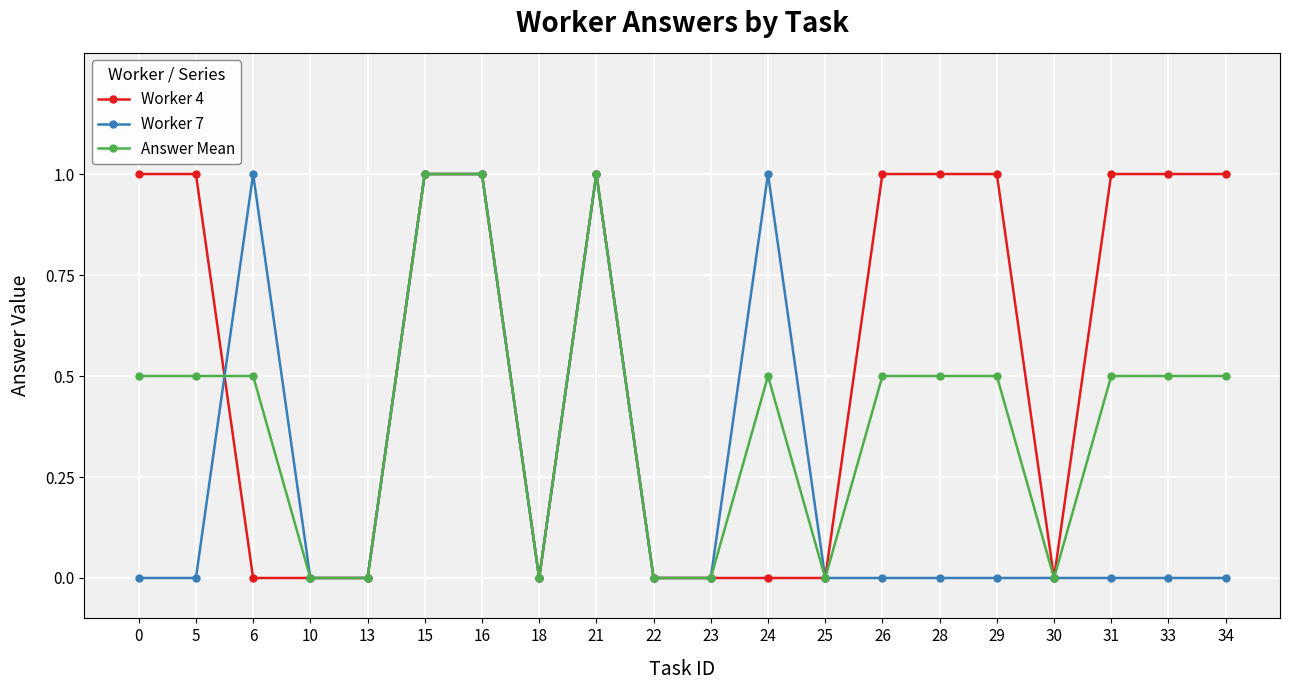

What is the total value across all series at 5?

1.5